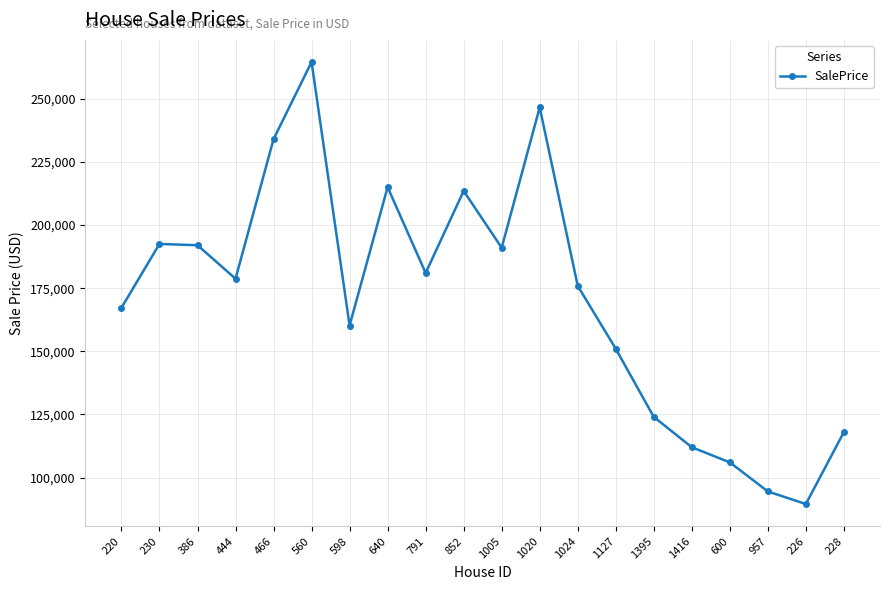

What is the minimum value shown in the chart?

89500